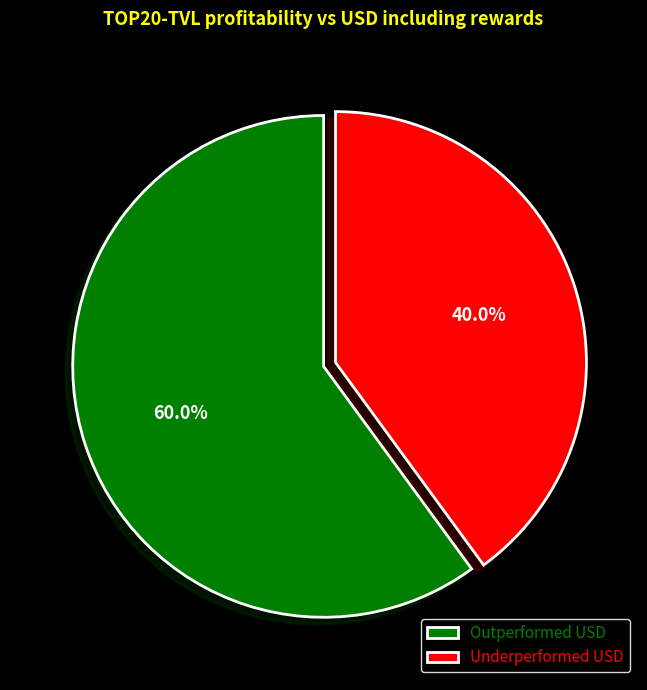

How many slices are in this pie chart?

2